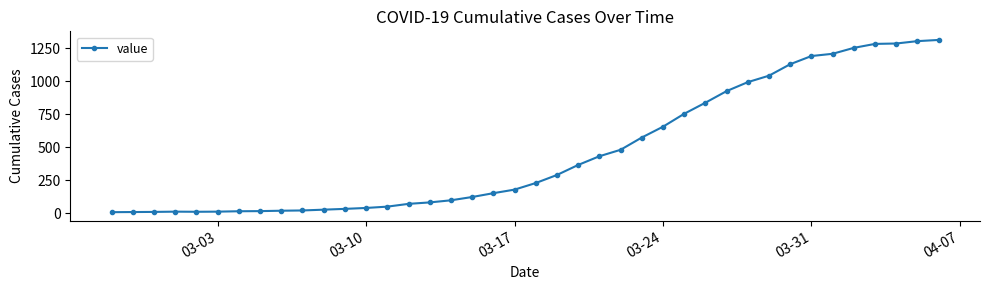

What is the difference between the maximum and second lowest values?

1305